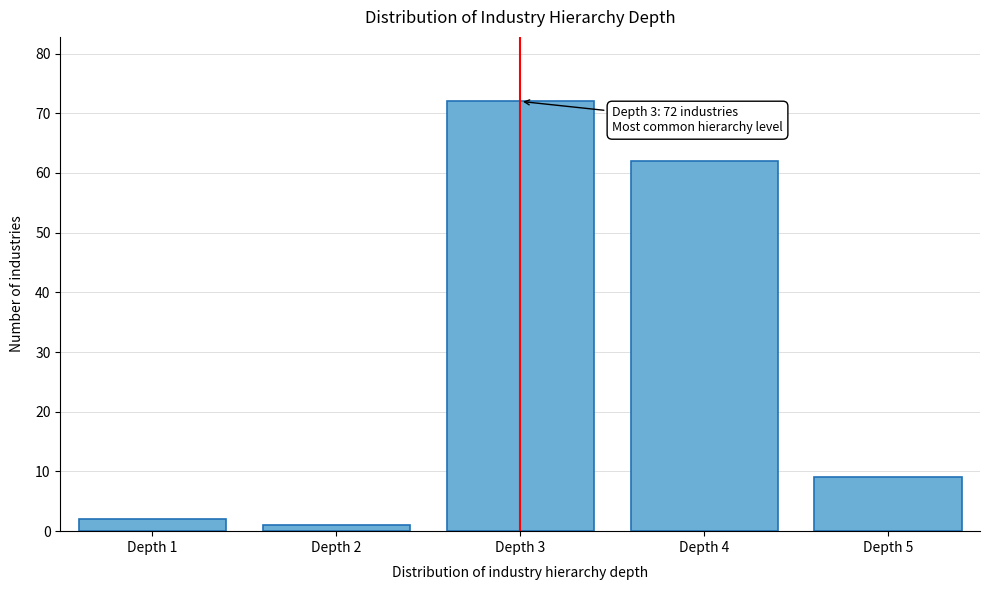

Reading left to right, transcribe all the data shown in this chart.

Depth 1=2	Depth 2=1	Depth 3=72	Depth 4=62	Depth 5=9